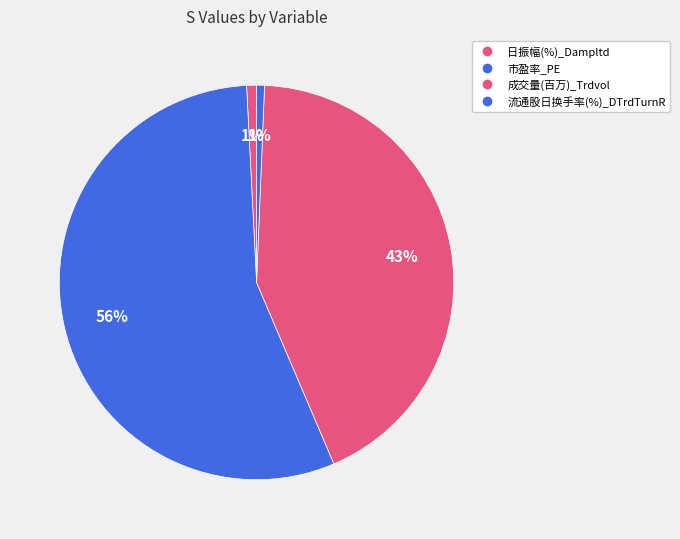

Count the number of slices in the pie.

4